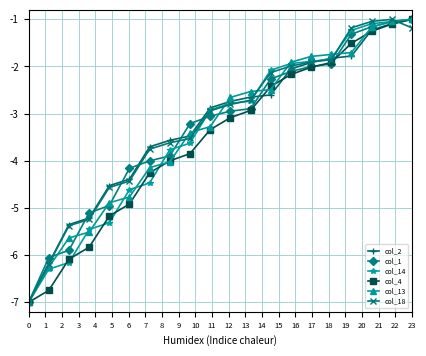

What is the minimum value shown in the chart?

-7.0